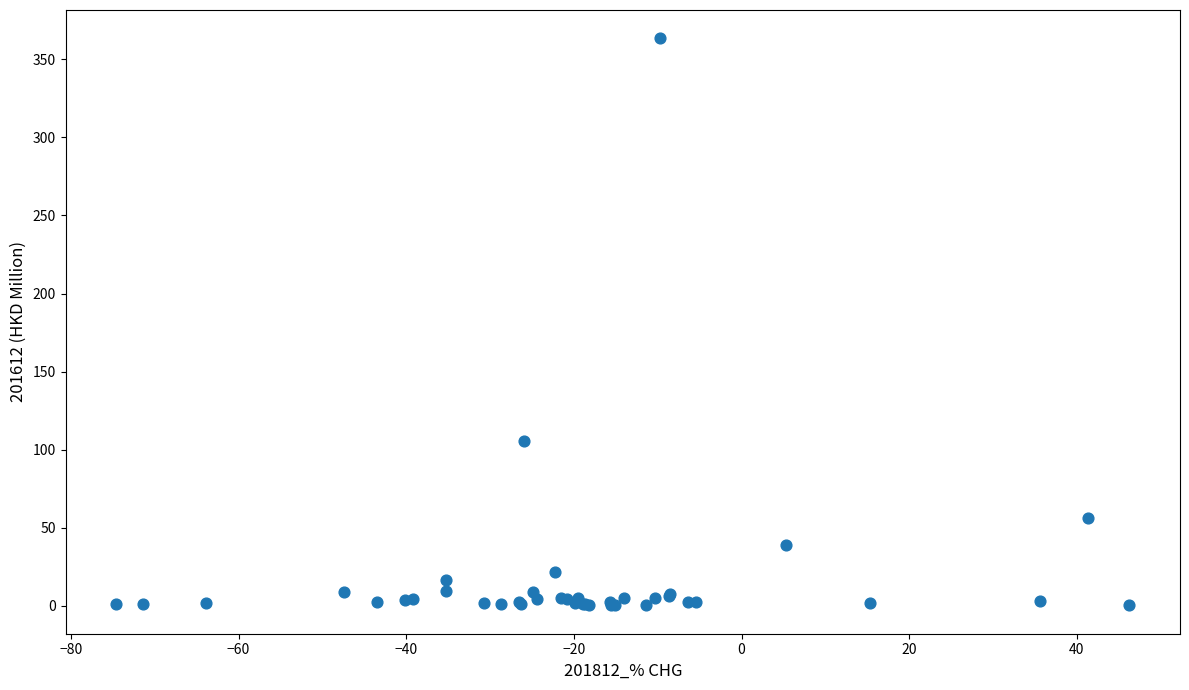

What Y value in the scatter plot is closest to 181?

105.5